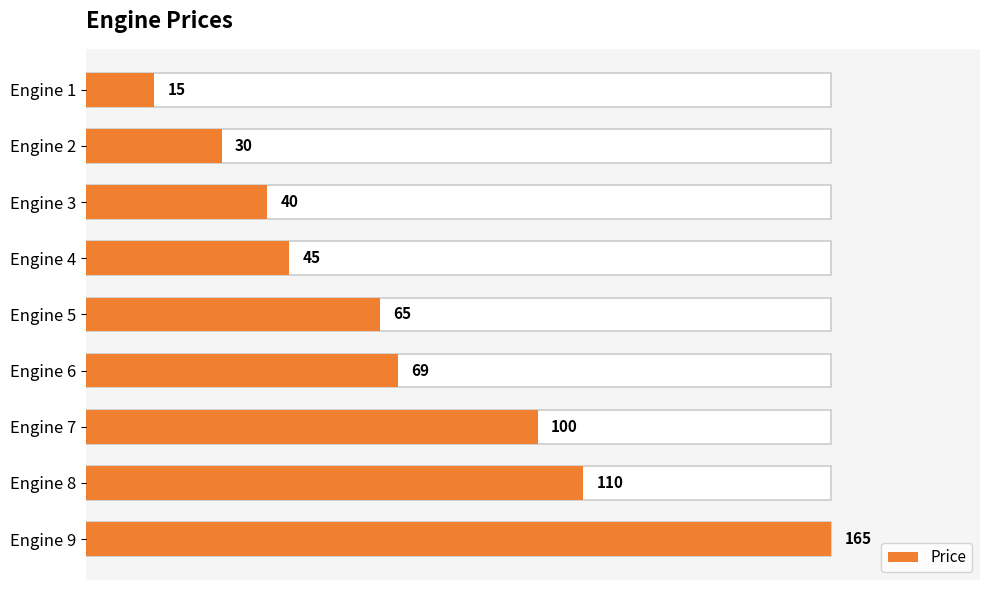

Reading left to right, what are all the values shown in this chart?

15	30	40	45	65	69	100	110	165